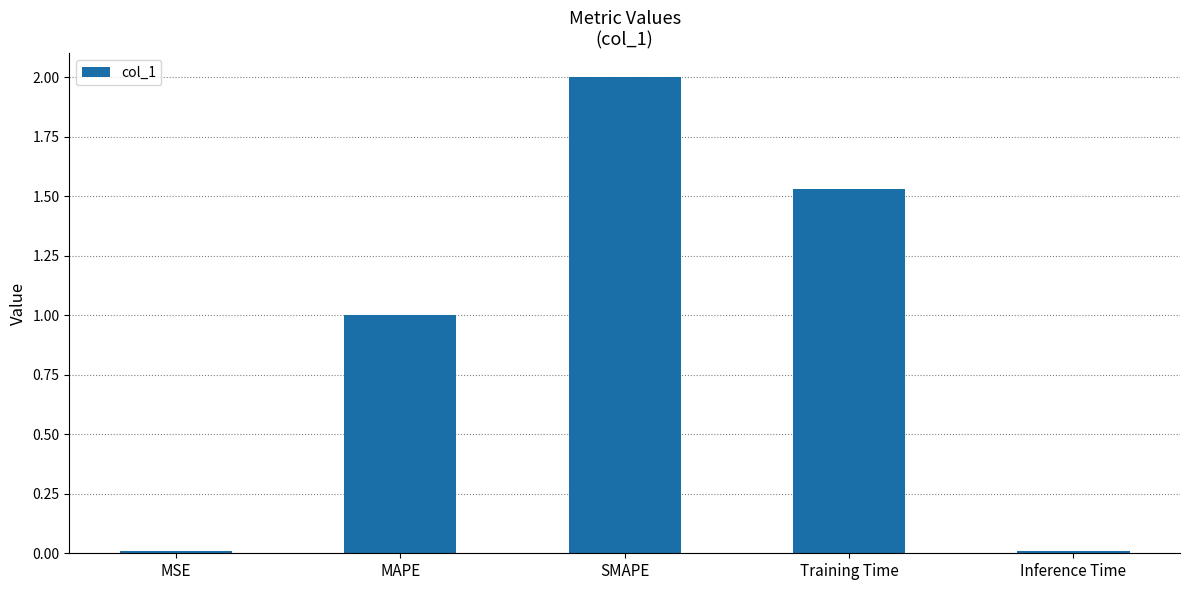

The value at MAPE is 0.6. True or false?

False